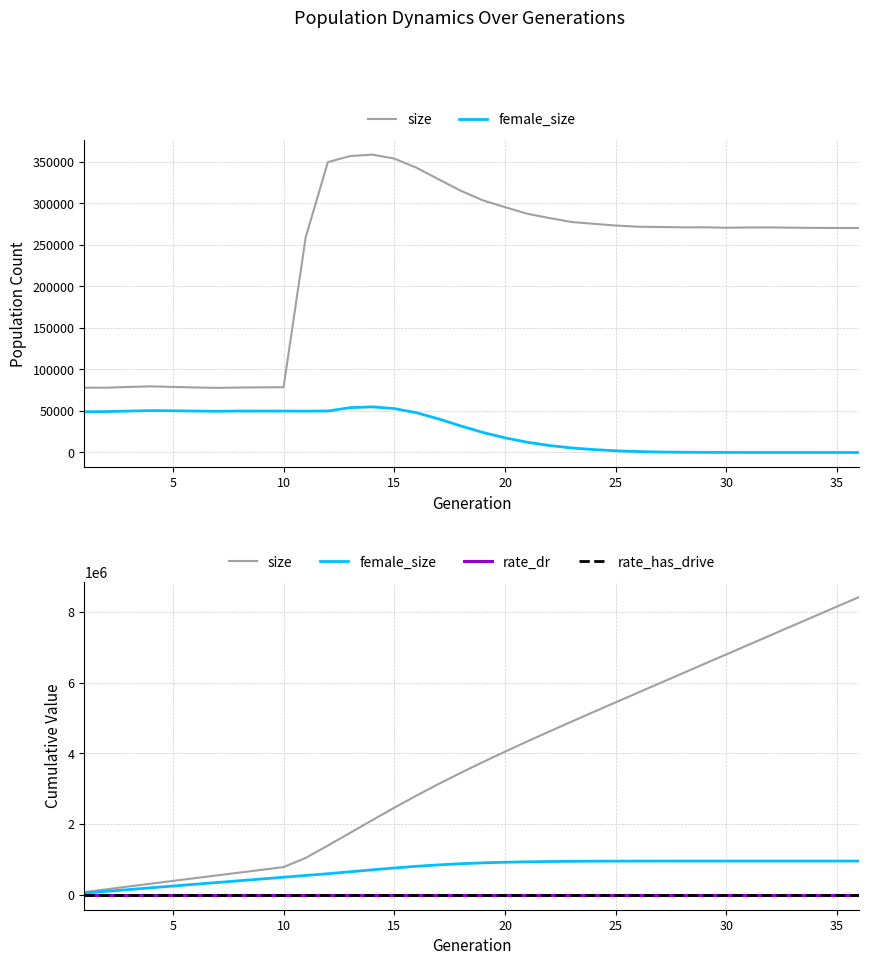

What are all the series names shown in the legend?

size, female_size, rate_dr, rate_has_drive